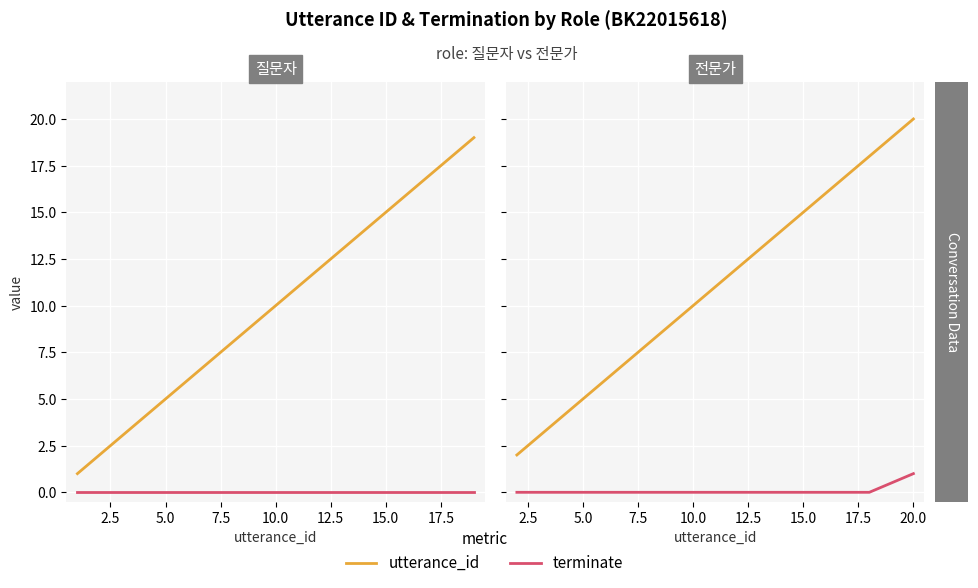

What is the label of the 7th point from the left?

15.0